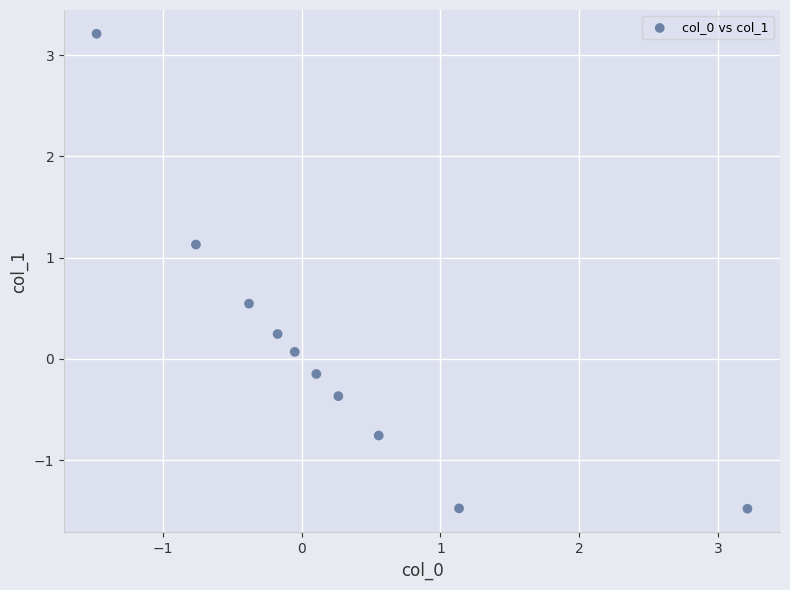

What is the range of Y values (max minus min)?

4.7